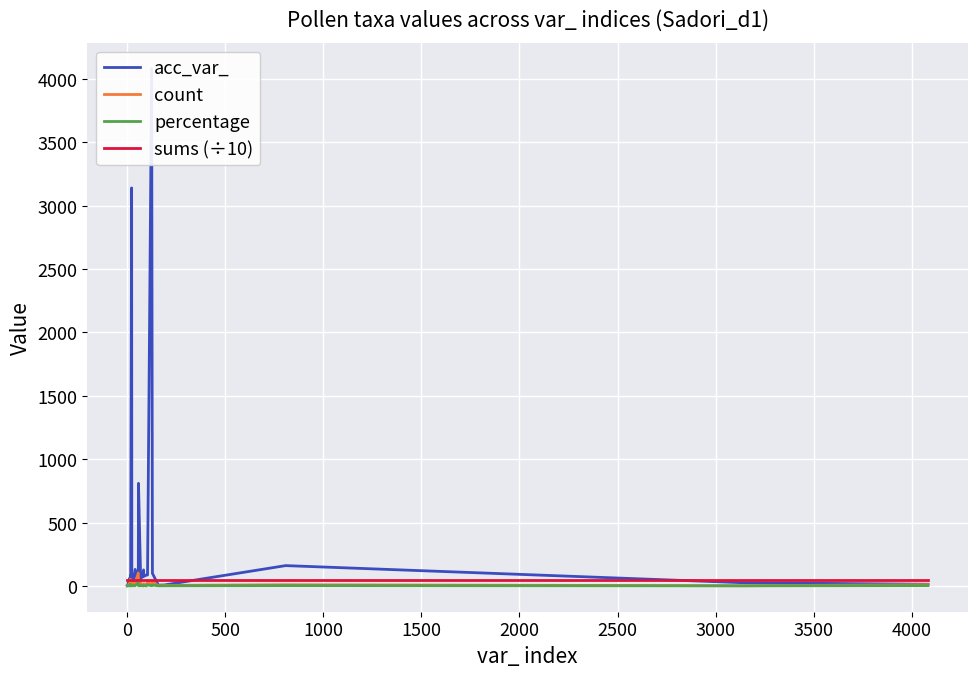

Reading right to left, transcribe all the data shown in this chart.

acc_var_: 13.0	25.0	160.0	7.0	6.0	99.0	4082.0	86.0	85.0	75.0	126.0	70.0	68.0	58.0	190.0	809.0	42.0	130.0	36.0	31.0	105.0	3140.0	19.0	80.0	16.0	59.0	24.0	18.0	5.0	2.0
count: 10.0	1.0	9.0	4.0	2.0	29.0	5.0	37.0	1.0	17.0	1.0	4.0	7.0	25.0	4.0	6.0	102.0	10.0	1.0	23.0	2.0	2.0	1.0	52.0	50.0	1.0	9.0	2.0	2.0	2.0
percentage: 2.3	0.2	2.1	0.9	0.5	6.8	1.2	8.6	0.2	4.0	0.2	0.9	1.6	5.8	0.9	1.4	23.8	2.3	0.2	5.4	0.5	0.5	0.2	12.1	11.7	0.2	2.1	0.5	0.5	0.5
sums (÷10): 42.9	42.9	42.9	42.9	42.9	42.9	42.9	42.9	42.9	42.9	42.9	42.9	42.9	42.9	42.9	42.9	42.9	42.9	42.9	42.9	42.9	42.9	42.9	42.9	42.9	42.9	42.9	42.9	42.9	42.9